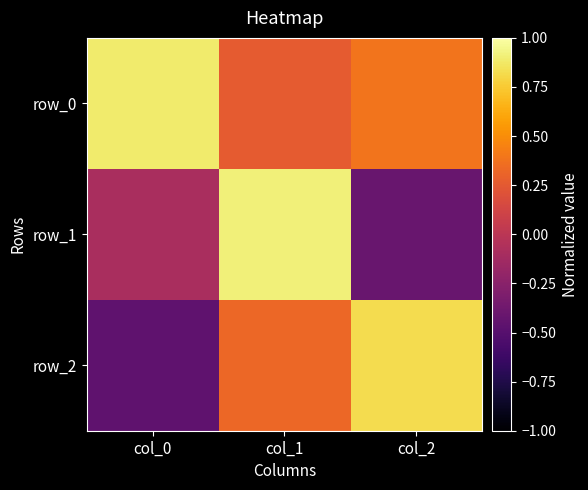

What value does the row_1 series have at col_2?

-0.4